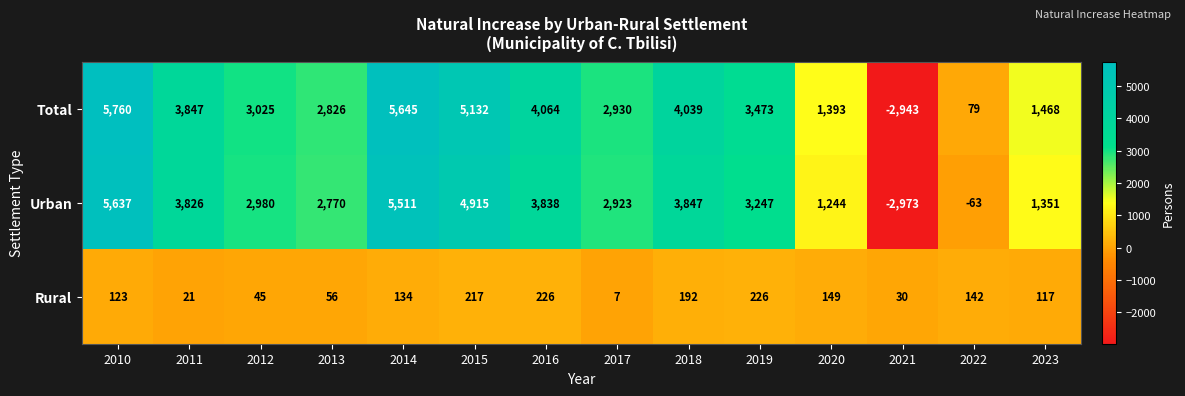

Count the number of data series in this chart.

3